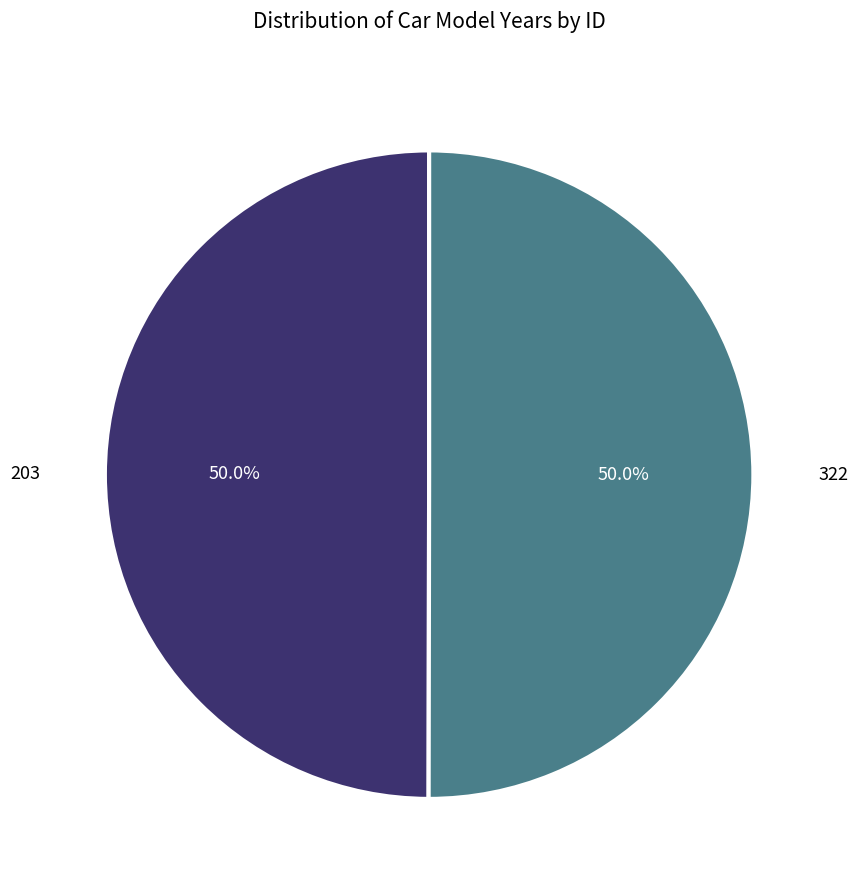

Count the number of slices in the pie.

2